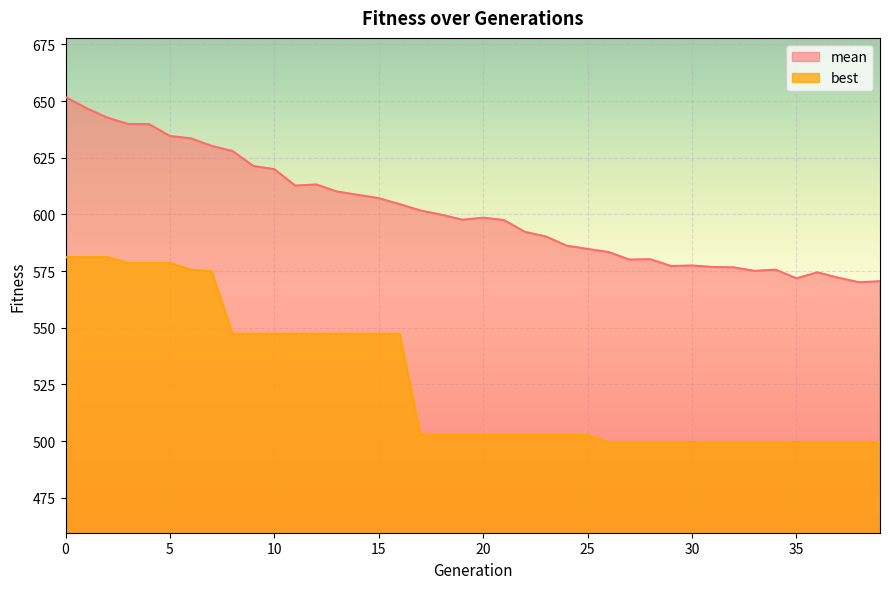

What is the value of the mean point at the 25th from the left?

586.2